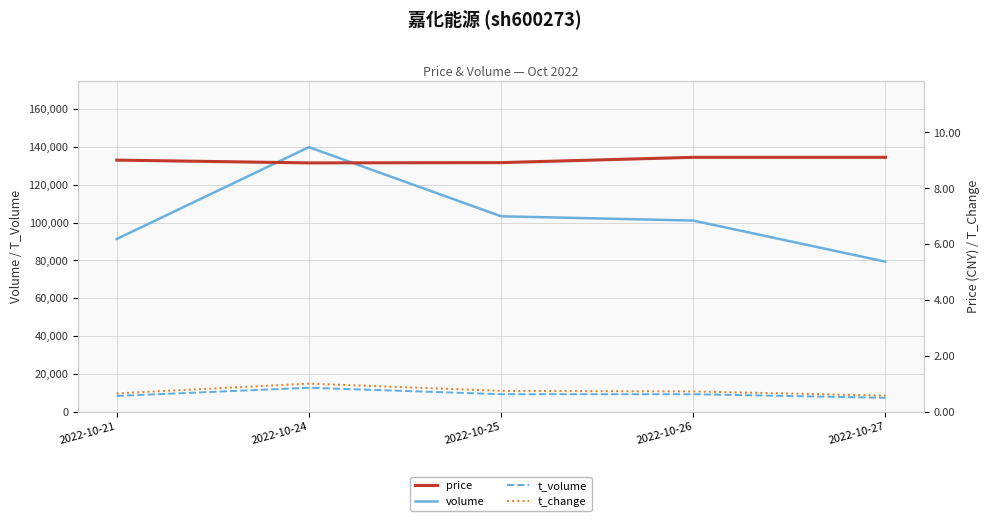

True or false: t_volume has more than 0 interior local peaks.

True